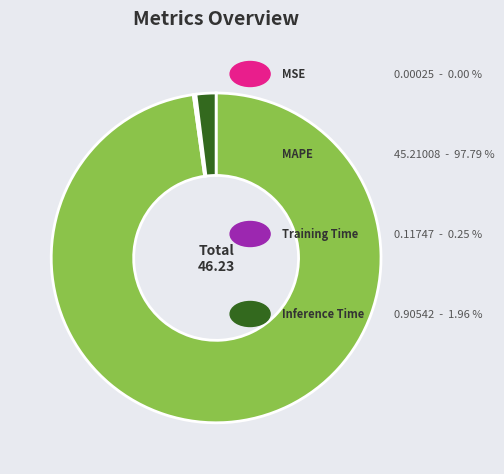

Is there a majority slice in this chart?

Yes